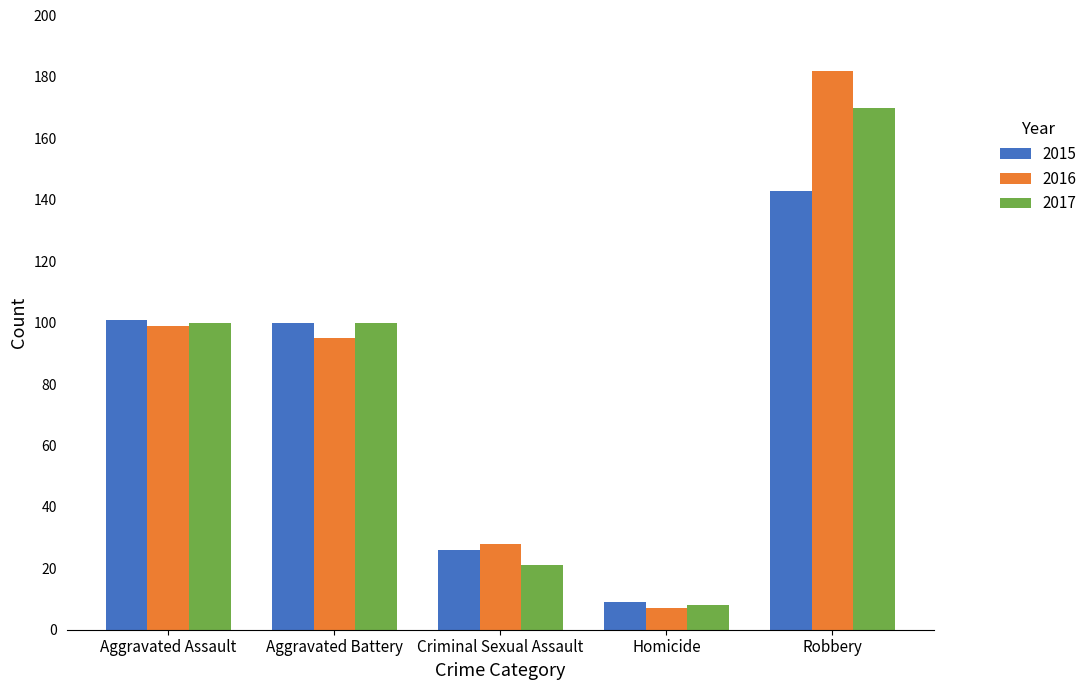

Which category has the lowest value in the 2015 series?

Homicide